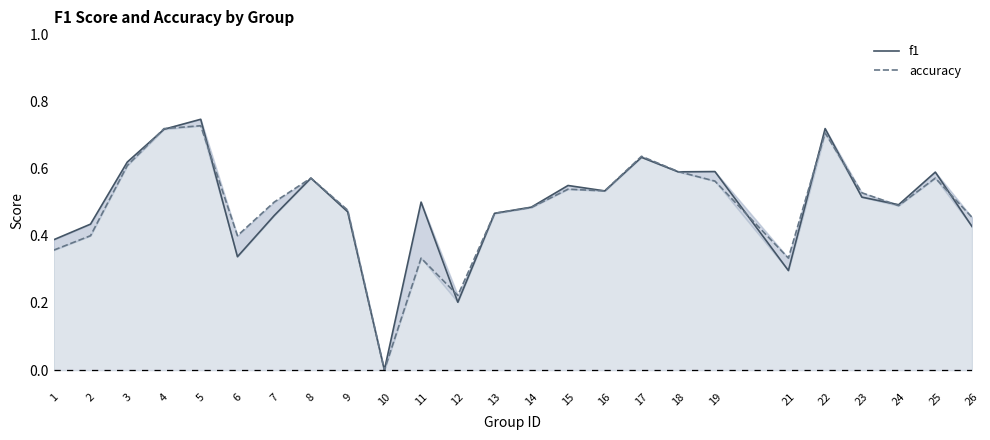

At which label does f1 reach its minimum?

10